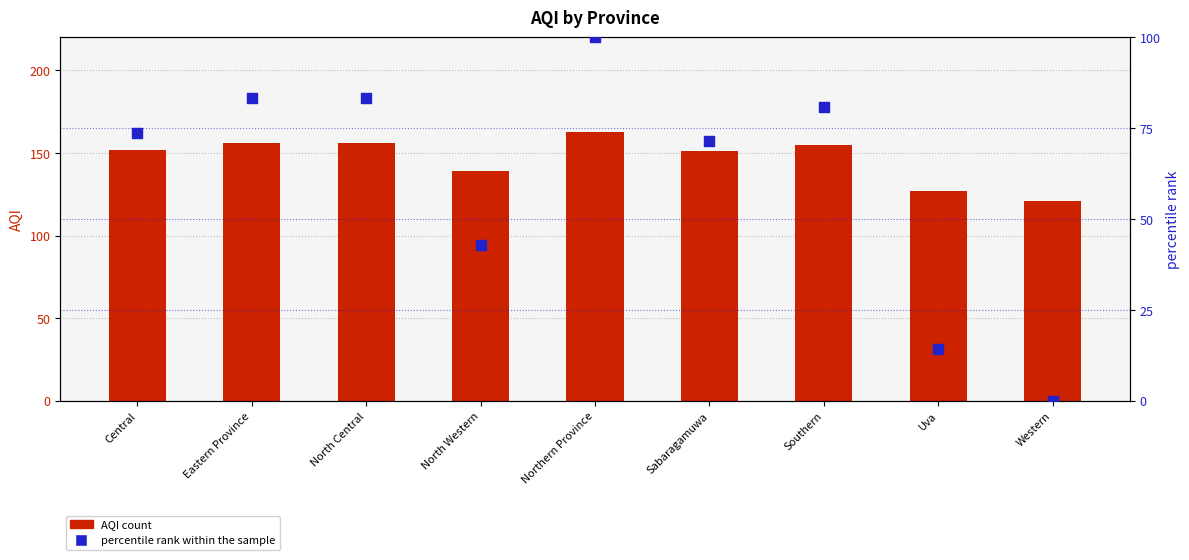

Is the value of AQI at Sabaragamuwa greater than the value of percentile rank within the sample at Southern?

Yes